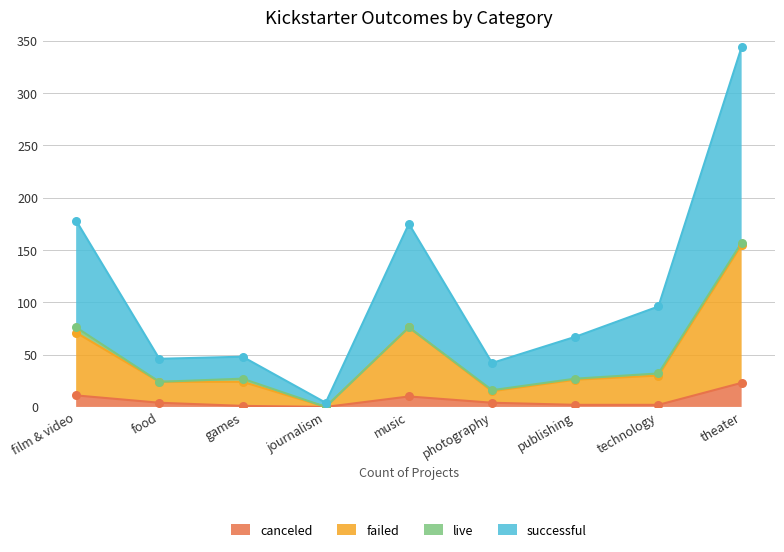

Which series contains the highest Y value?

successful